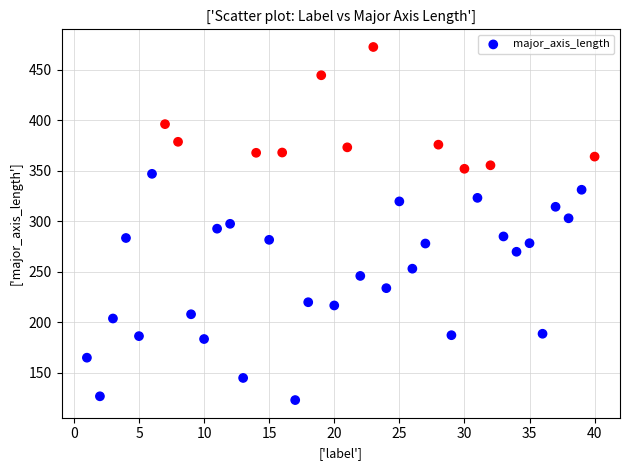

What is the range of X values (max minus min)?

39.0